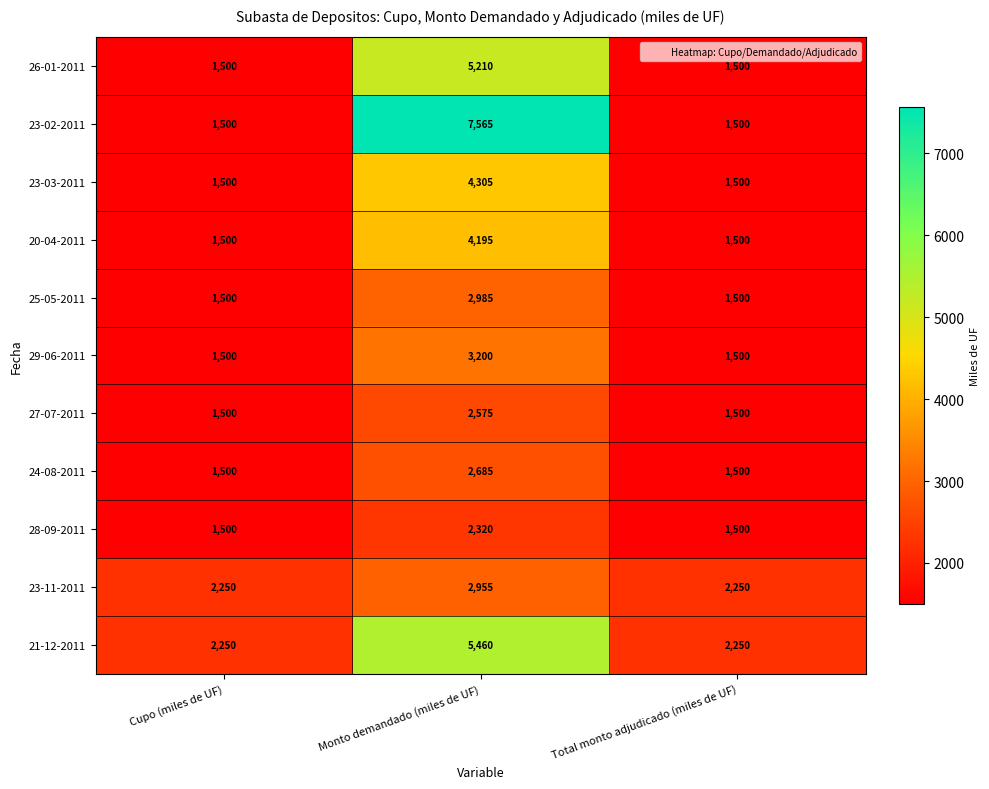

What is the total value across all series at Total monto adjudicado (miles de UF)?

18000